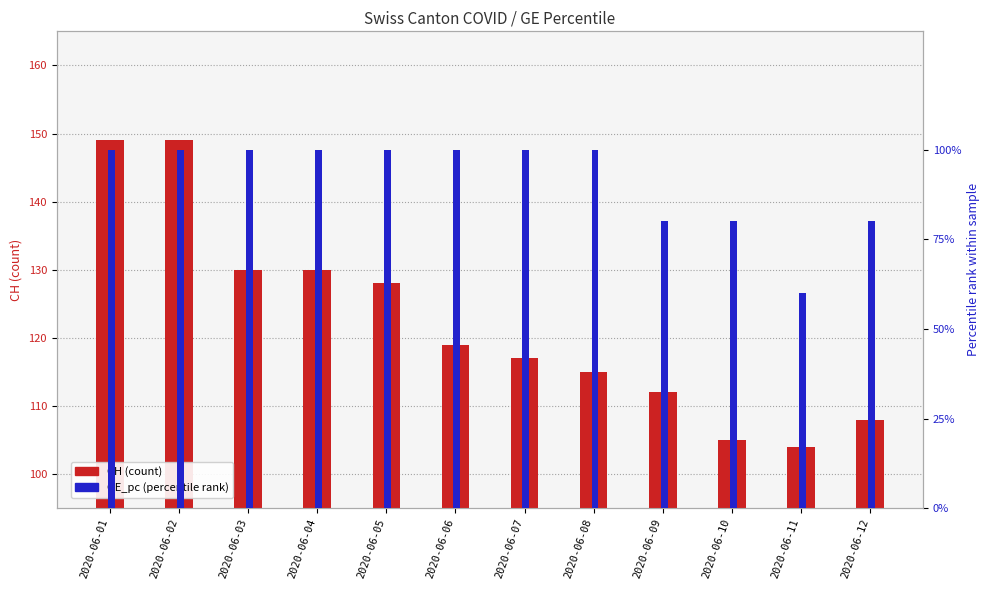

Reading right to left, transcribe all the data shown in this chart.

CH (count): 2020-06-12=108.0	2020-06-11=104.0	2020-06-10=105.0	2020-06-09=112.0	2020-06-08=115.0	2020-06-07=117.0	2020-06-06=119.0	2020-06-05=128.0	2020-06-04=130.0	2020-06-03=130.0	2020-06-02=149.0	2020-06-01=149.0
GE_pc (percentile rank): 2020-06-12=80.0	2020-06-11=60.0	2020-06-10=80.0	2020-06-09=80.0	2020-06-08=100.0	2020-06-07=100.0	2020-06-06=100.0	2020-06-05=100.0	2020-06-04=100.0	2020-06-03=100.0	2020-06-02=100.0	2020-06-01=100.0